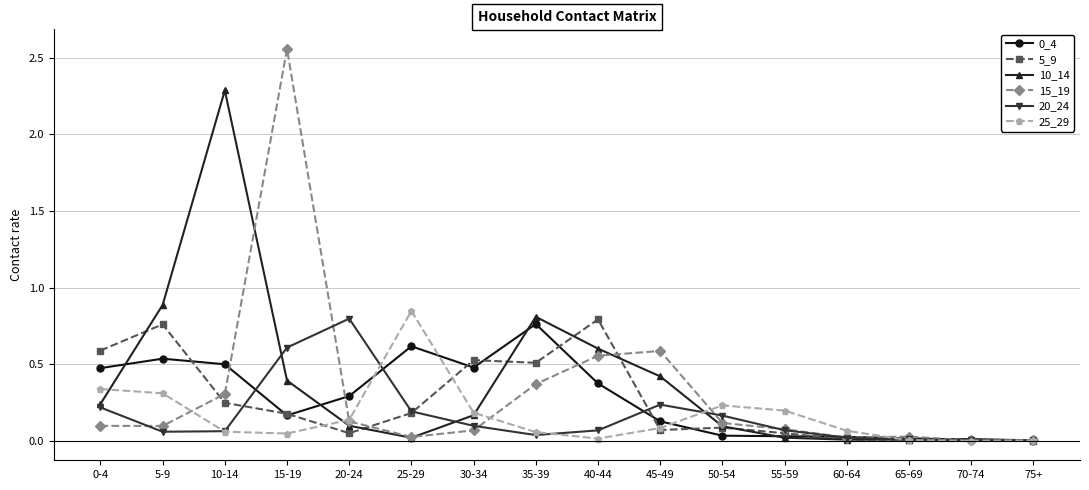

What is the spread (max minus min) of values at 10-14?

2.2